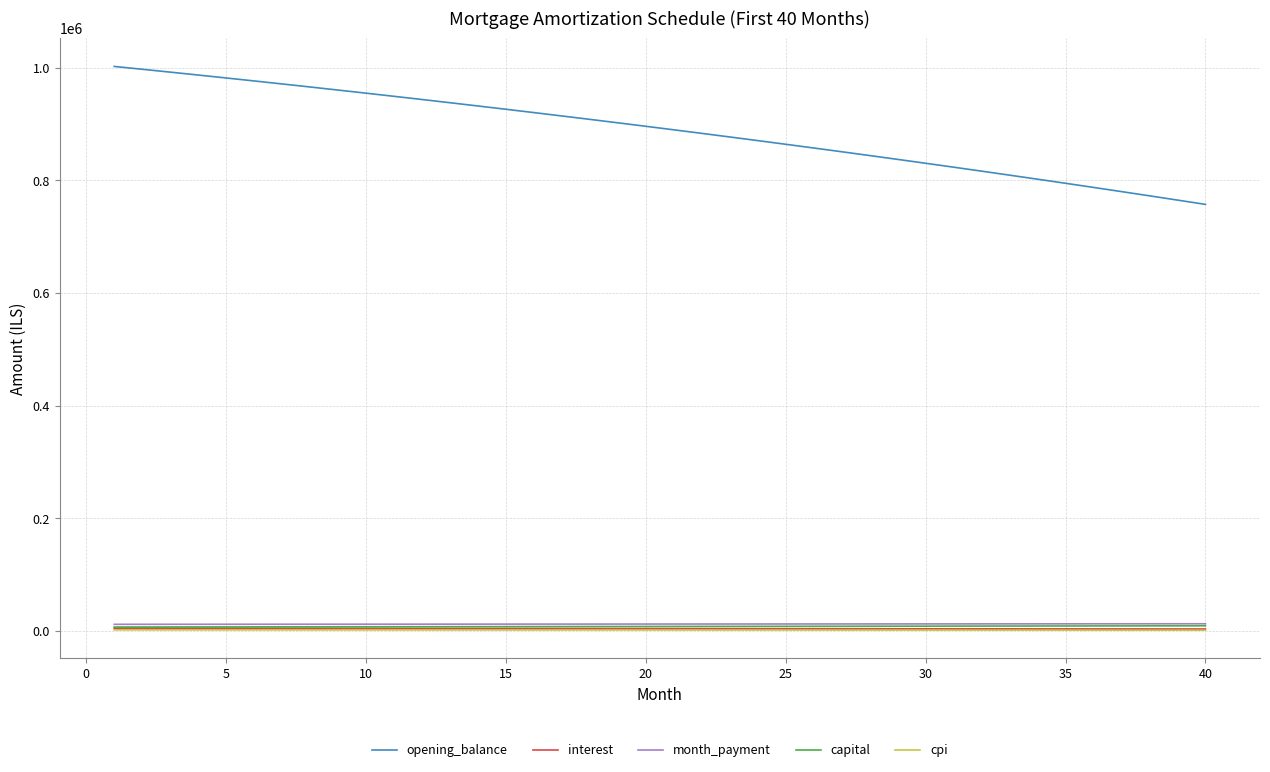

What is the minimum value for opening_balance?

757209.2